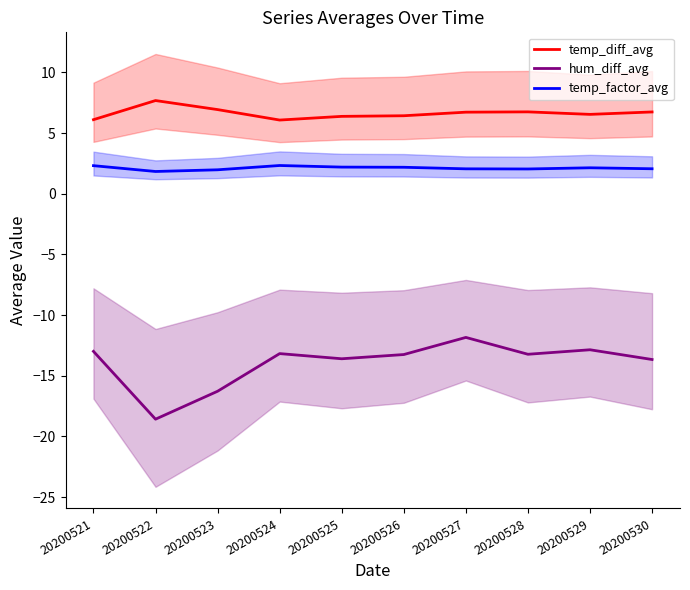

What is the sum of all hum_diff_avg values?

-139.5